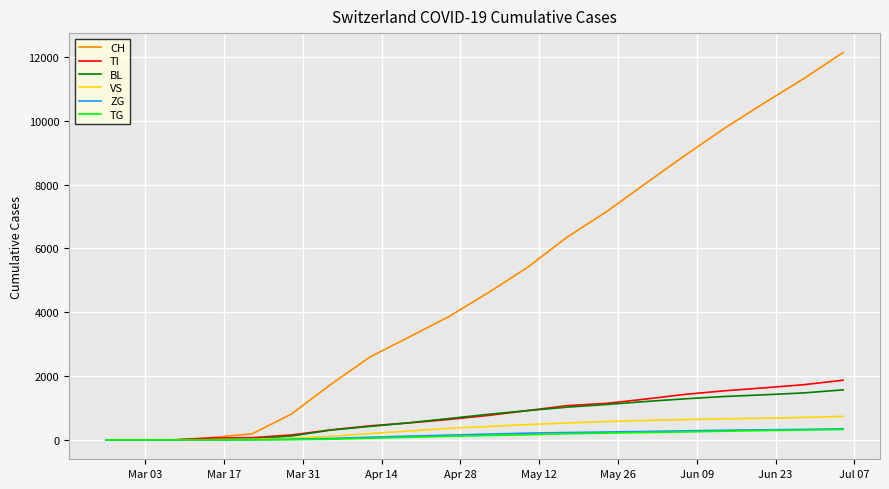

Which series has the widest spread of values?

CH